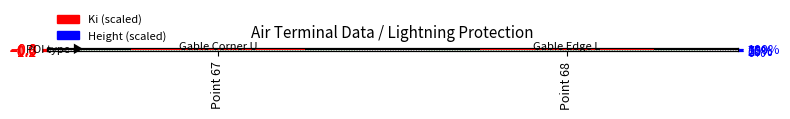

Which series has the widest spread of values?

Ki (scaled)